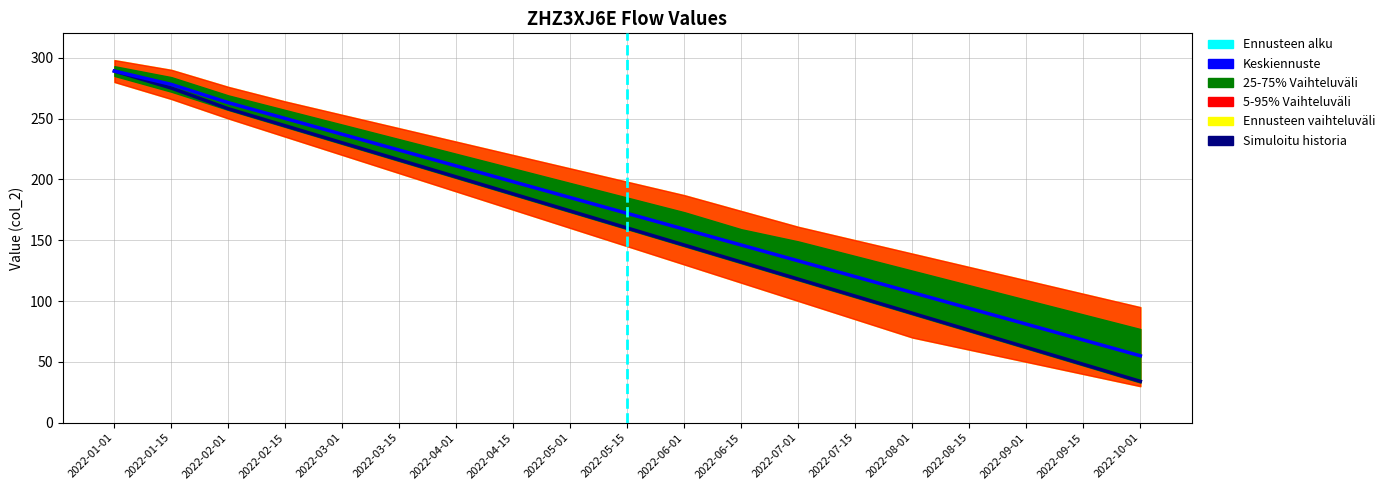

Reading left to right, list all the values displayed in this chart.

Simuloitu historia: 2022-01-01=289	2022-01-15=275	2022-02-01=258	2022-02-15=244	2022-03-01=230	2022-03-15=216	2022-04-01=202	2022-04-15=188	2022-05-01=174	2022-05-15=160	2022-06-01=146	2022-06-15=132	2022-07-01=118	2022-07-15=104	2022-08-01=90	2022-08-15=76	2022-09-01=62	2022-09-15=48	2022-10-01=34
Keskiennuste: 2022-01-01=289	2022-01-15=278	2022-02-01=263	2022-02-15=250	2022-03-01=237	2022-03-15=224	2022-04-01=211	2022-04-15=198	2022-05-01=185	2022-05-15=172	2022-06-01=159	2022-06-15=146	2022-07-01=133	2022-07-15=120	2022-08-01=107	2022-08-15=94	2022-09-01=81	2022-09-15=68	2022-10-01=55
25-75% low: 2022-01-01=285	2022-01-15=272	2022-02-01=257	2022-02-15=243	2022-03-01=229	2022-03-15=215	2022-04-01=201	2022-04-15=187	2022-05-01=173	2022-05-15=159	2022-06-01=145	2022-06-15=131	2022-07-01=117	2022-07-15=103	2022-08-01=89	2022-08-15=75	2022-09-01=61	2022-09-15=47	2022-10-01=33
25-75% high: 2022-01-01=293	2022-01-15=284	2022-02-01=269	2022-02-15=257	2022-03-01=245	2022-03-15=233	2022-04-01=221	2022-04-15=209	2022-05-01=197	2022-05-15=185	2022-06-01=173	2022-06-15=159	2022-07-01=149	2022-07-15=137	2022-08-01=125	2022-08-15=113	2022-09-01=101	2022-09-15=89	2022-10-01=77
5-95% low: 2022-01-01=280	2022-01-15=266	2022-02-01=250	2022-02-15=235	2022-03-01=220	2022-03-15=205	2022-04-01=190	2022-04-15=175	2022-05-01=160	2022-05-15=145	2022-06-01=130	2022-06-15=115	2022-07-01=100	2022-07-15=85	2022-08-01=70	2022-08-15=60	2022-09-01=50	2022-09-15=40	2022-10-01=30
5-95% high: 2022-01-01=298	2022-01-15=290	2022-02-01=276	2022-02-15=264	2022-03-01=253	2022-03-15=242	2022-04-01=231	2022-04-15=220	2022-05-01=209	2022-05-15=198	2022-06-01=187	2022-06-15=174	2022-07-01=161	2022-07-15=150	2022-08-01=139	2022-08-15=128	2022-09-01=117	2022-09-15=106	2022-10-01=95